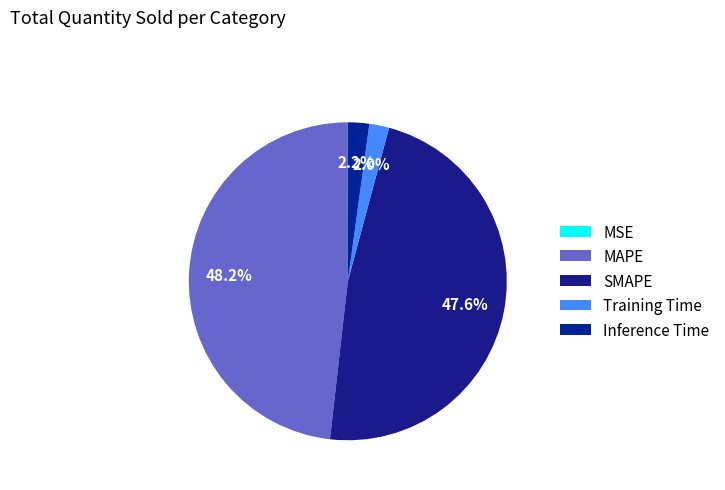

How many segments does this pie chart have?

5